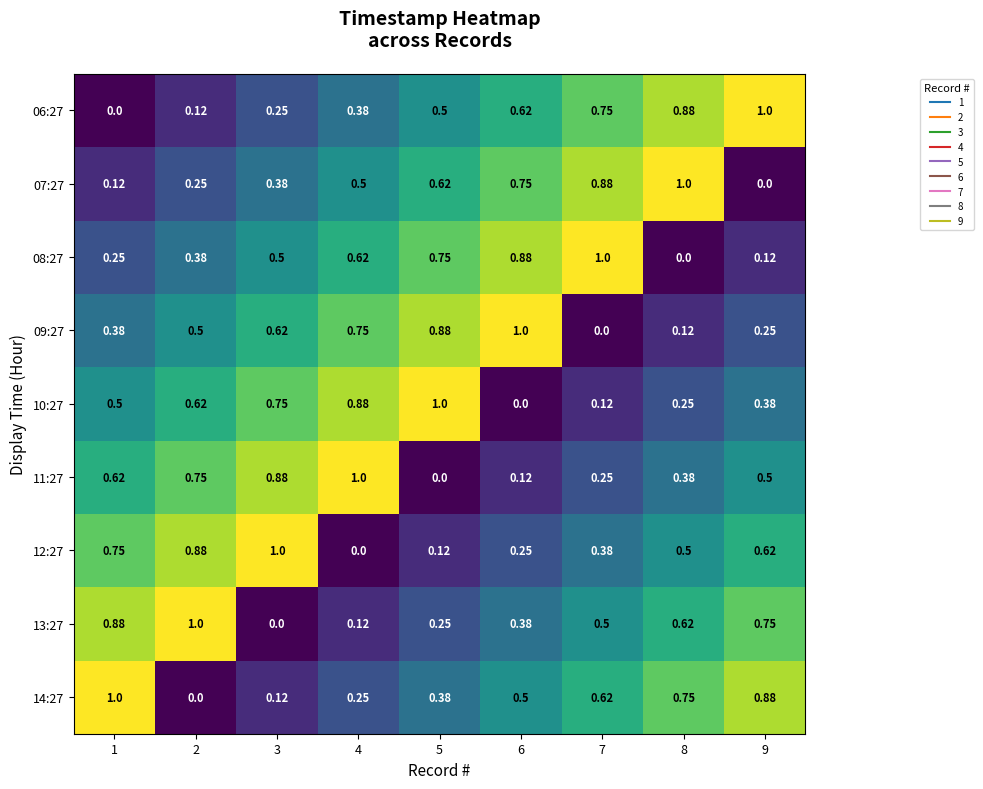

Is the value of 06:27 at 5 greater than the value of 12:27 at 7?

Yes